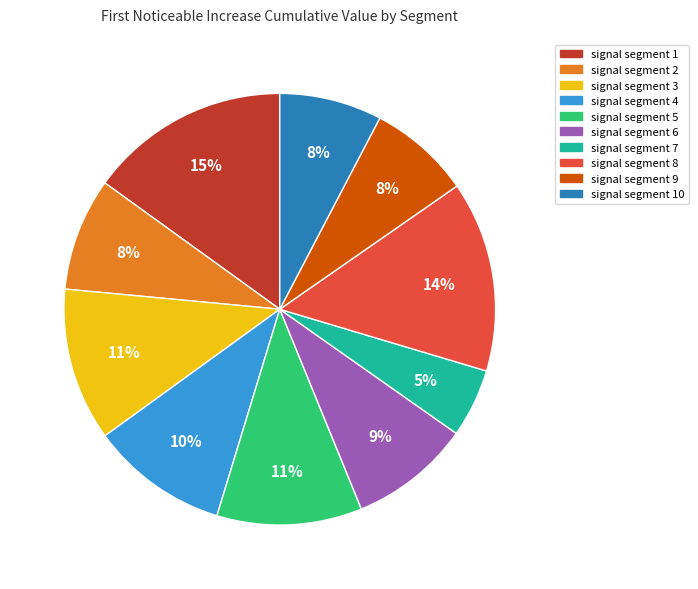

To the nearest percent, what is the difference between the largest and smallest slice percentages?

10%